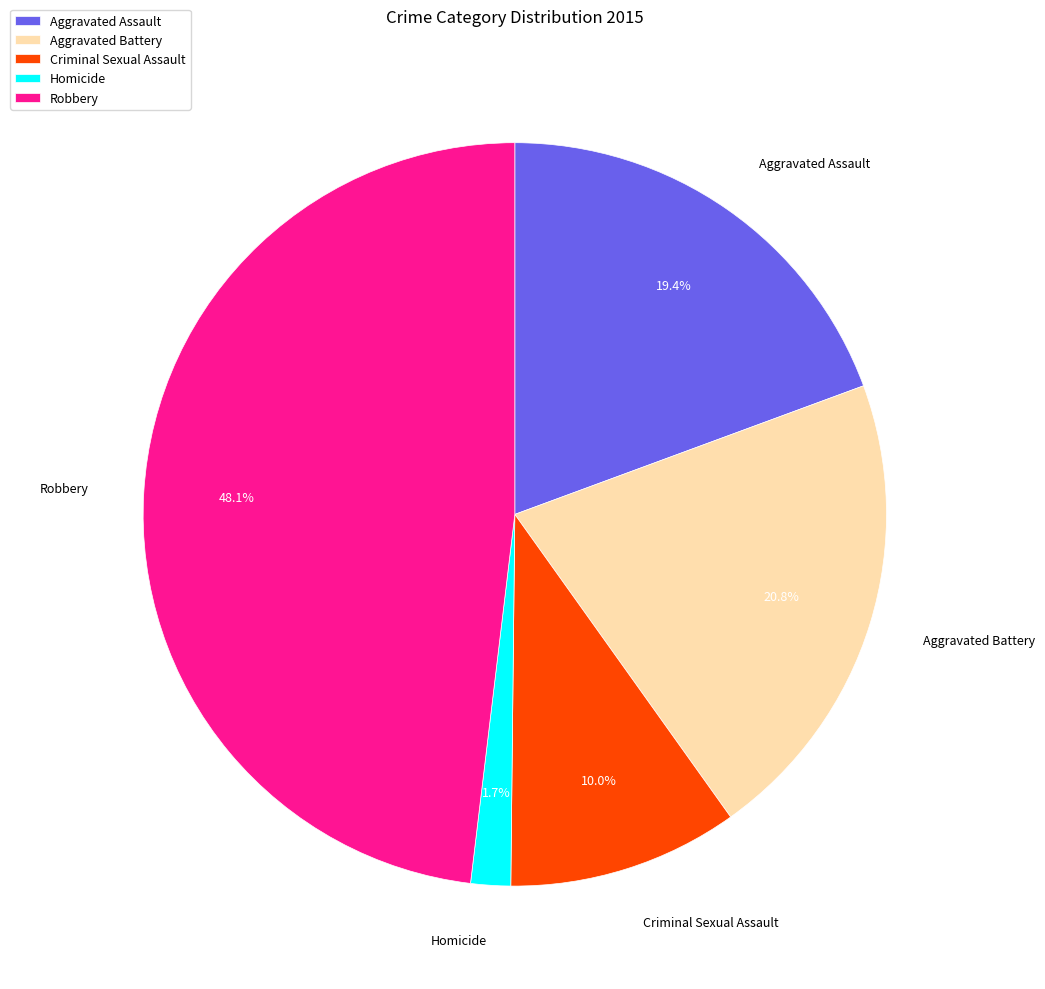

What percentage do Robbery and Criminal Sexual Assault together represent?

58.1%